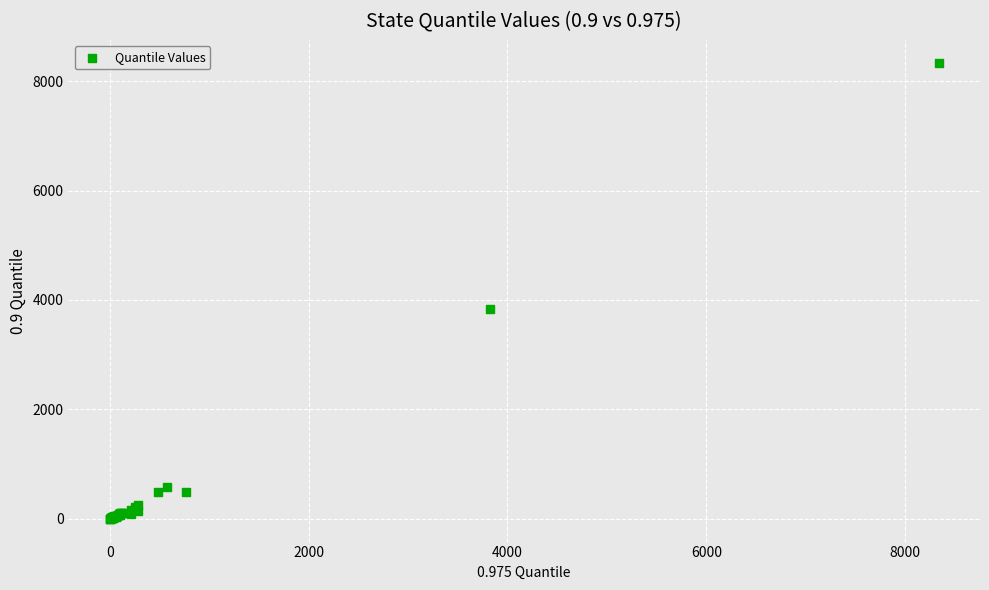

What Y value in the scatter plot is closest to 4168?

3829